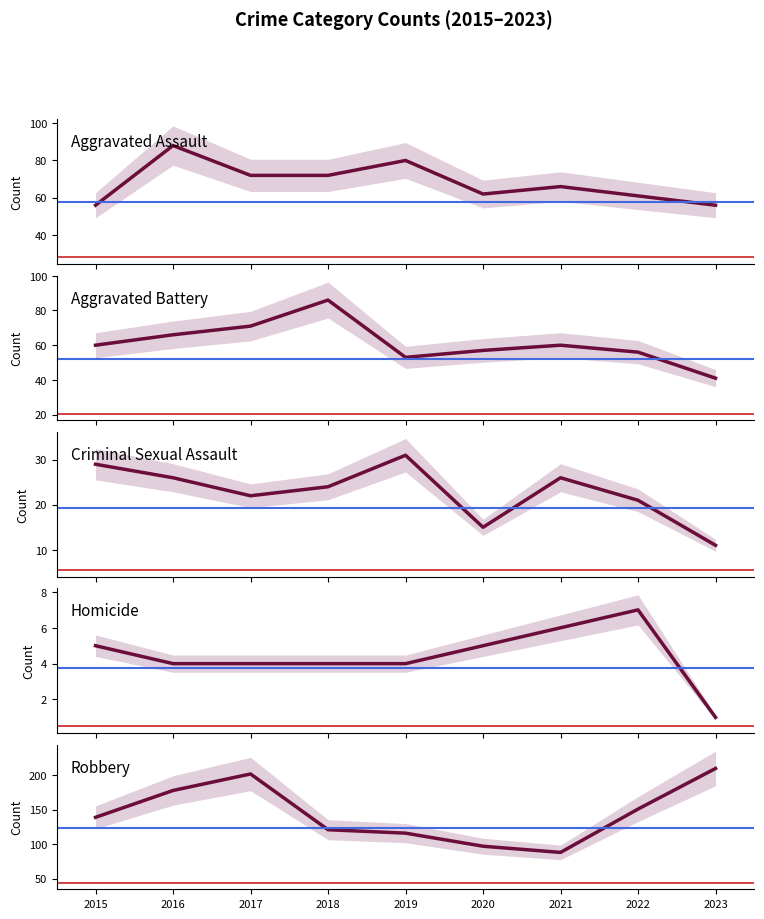

What is the difference between the second highest and minimum values in the Criminal Sexual Assault series?

18